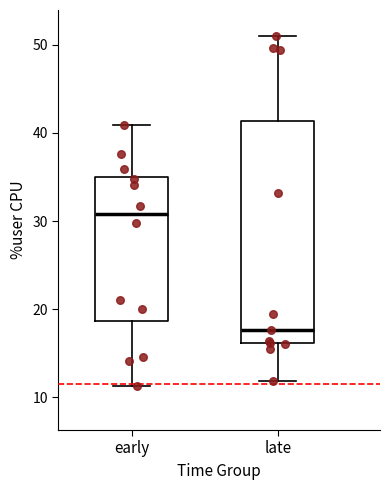

Which box's median line is the highest?

early